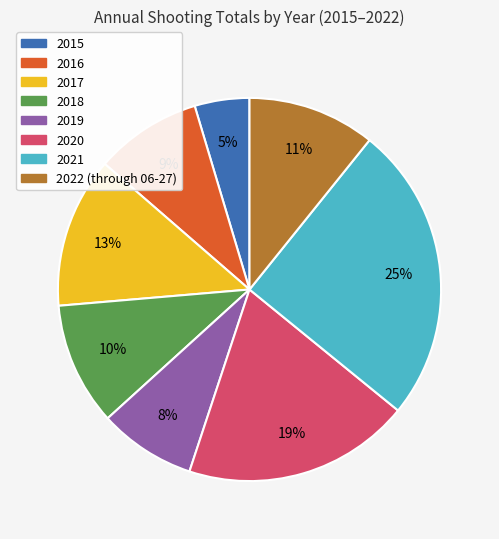

True or false: 2017 accounts for 13% of the total.

True